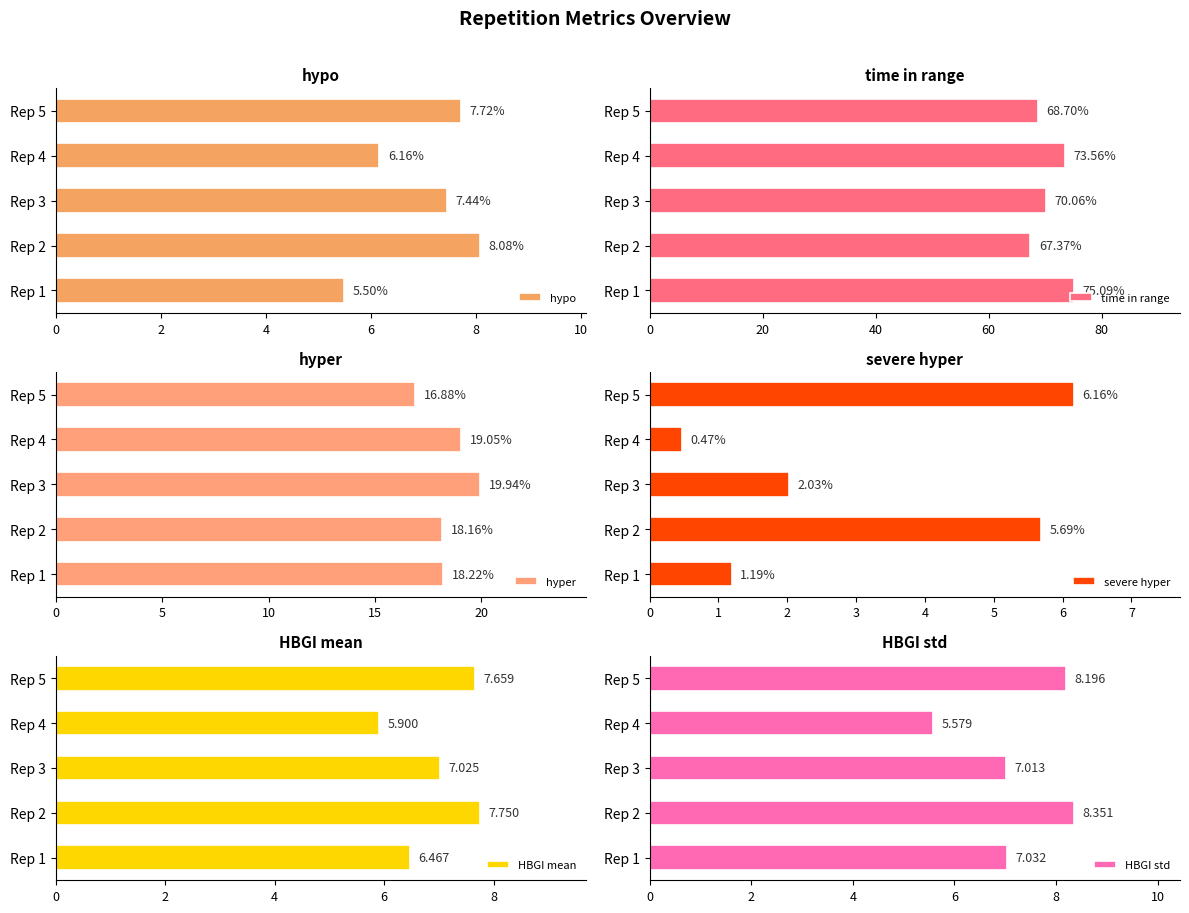

At which label is time in range closest to 71?

Rep 3